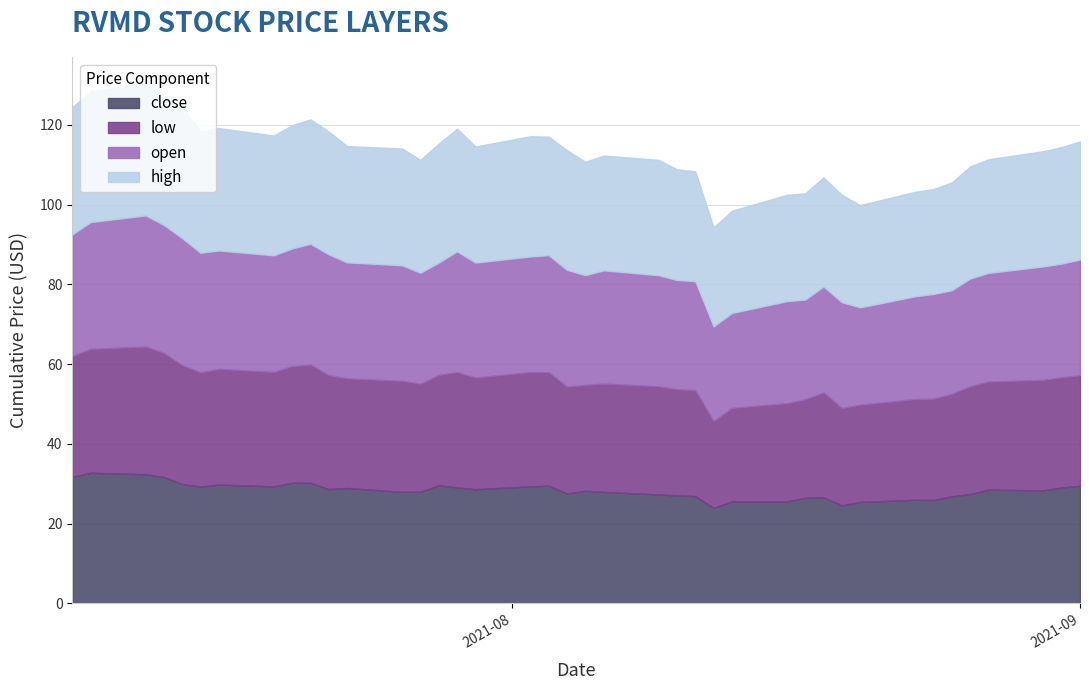

Which has a higher value, 2021-07-19 or 2021-07-14?

2021-07-14